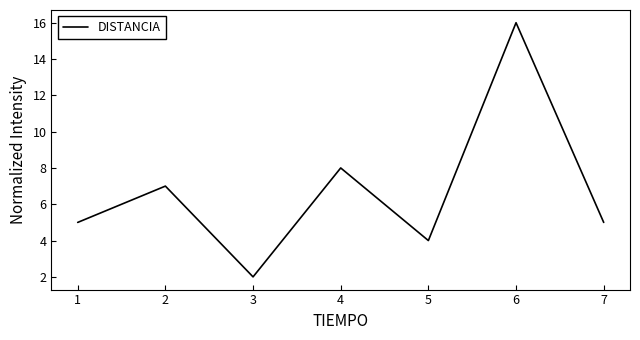

What is the difference between the maximum and minimum values?

14